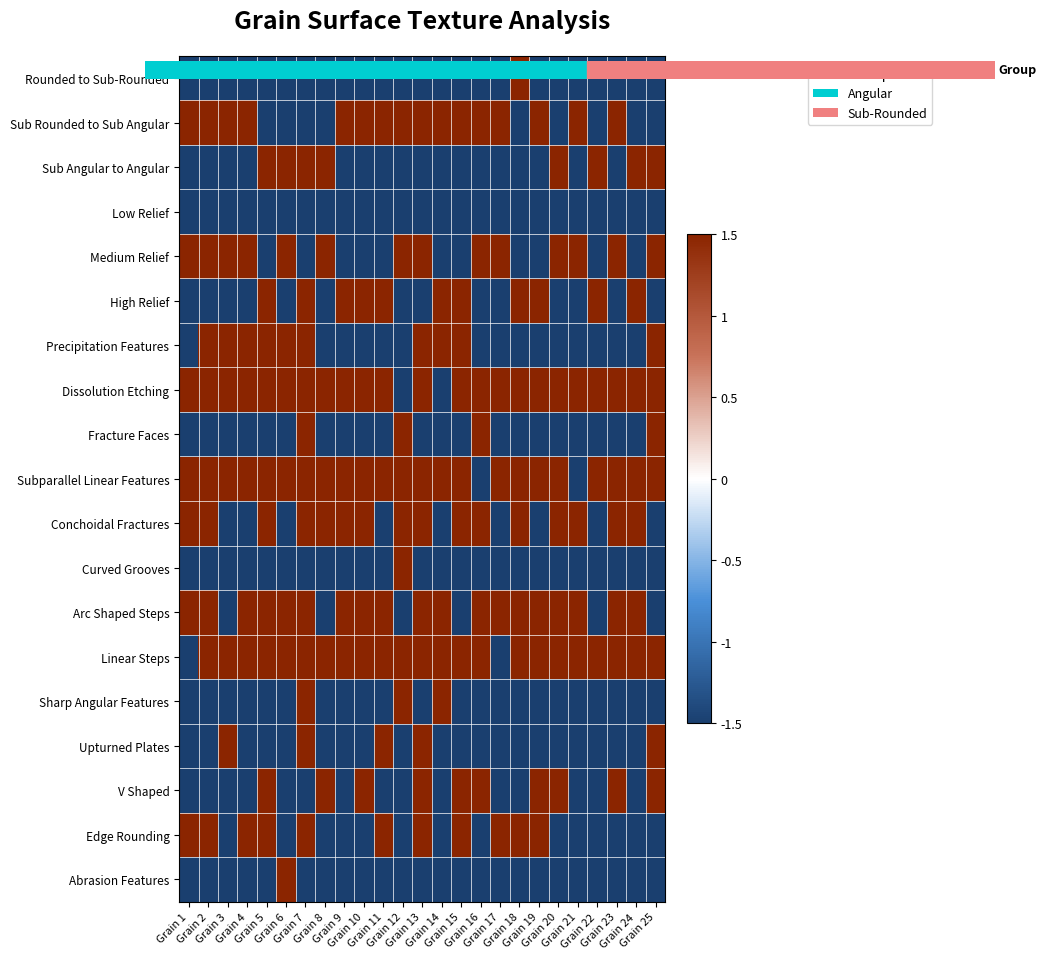

What is the smallest value displayed?

-1.5